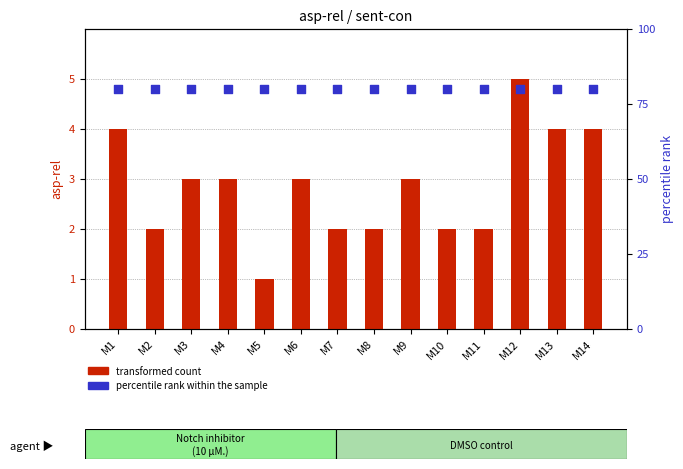

Which series reaches the minimum Y coordinate?

transformed count